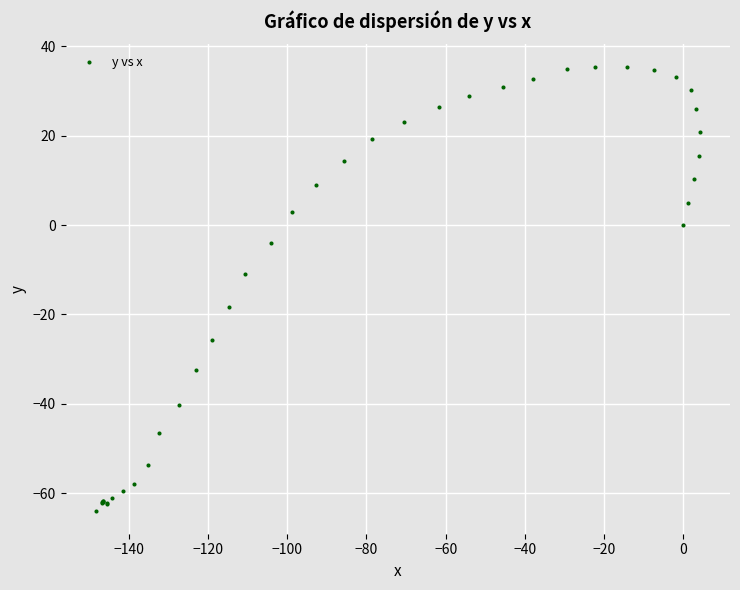

What Y value in the scatter plot is closest to -14?

-10.9